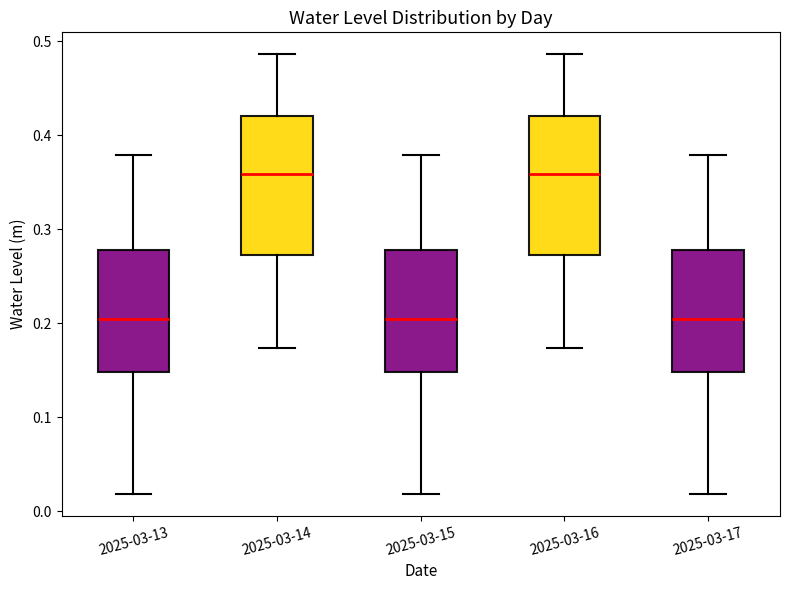

Reading left to right, transcribe this box plot: for each box, give where its median line is, the range the box spans, and where its two whiskers end, as read against the y-axis. The values are not printed on the chart, so give them approximately, as read against the axis.

2025-03-13: median 0.20, box 0.15 to 0.28, whiskers 0.02 to 0.38
2025-03-14: median 0.36, box 0.27 to 0.42, whiskers 0.17 to 0.49
2025-03-15: median 0.20, box 0.15 to 0.28, whiskers 0.02 to 0.38
2025-03-16: median 0.36, box 0.27 to 0.42, whiskers 0.17 to 0.49
2025-03-17: median 0.20, box 0.15 to 0.28, whiskers 0.02 to 0.38